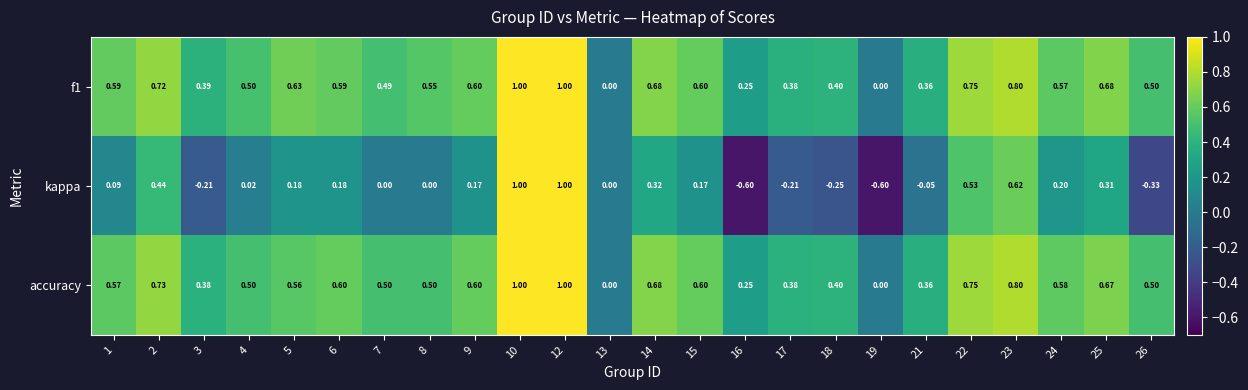

How many data points in f1 are above 0?

22